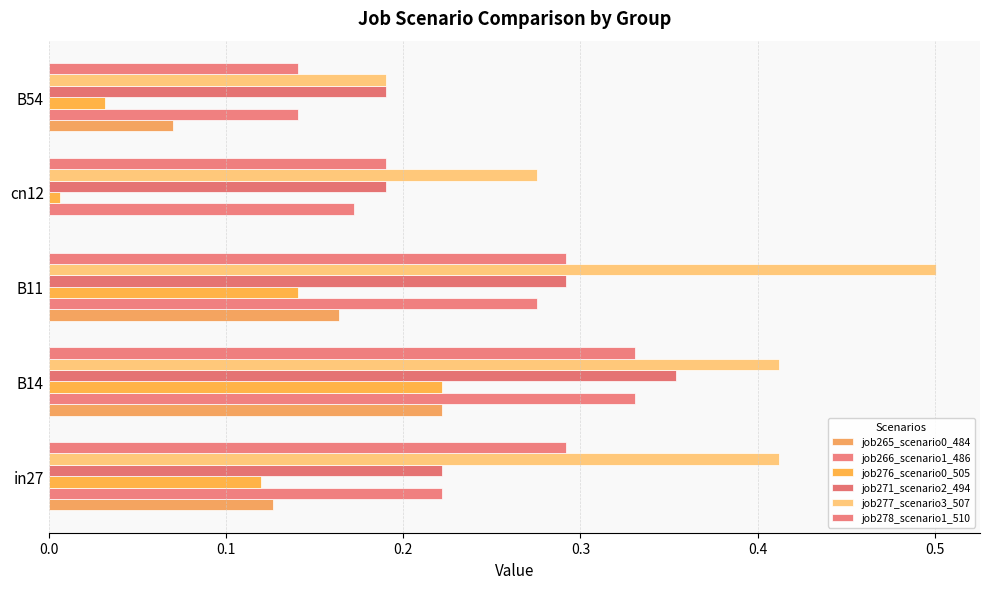

How many categories are shown in the chart?

5